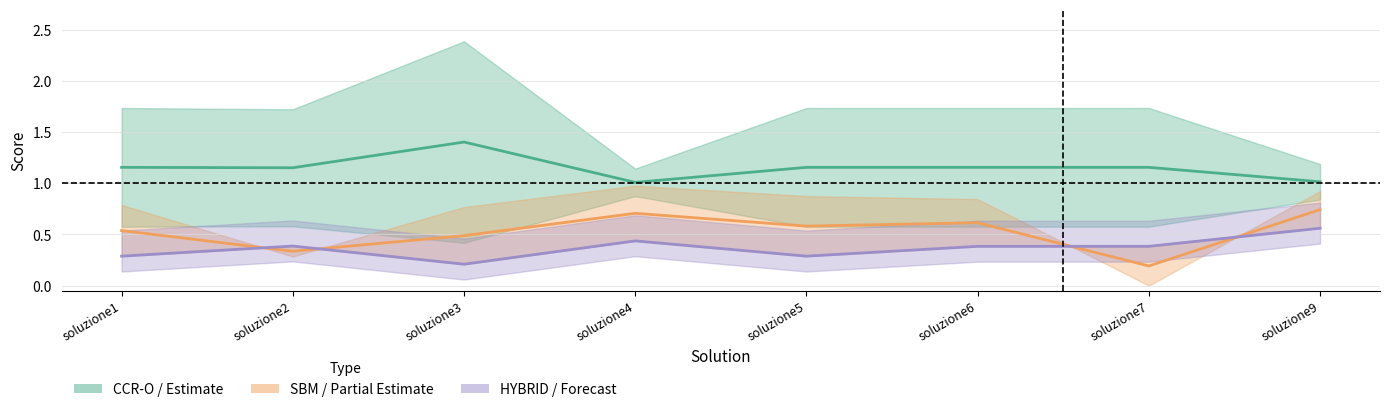

At which category does SBM reach its first local peak?

soluzione4